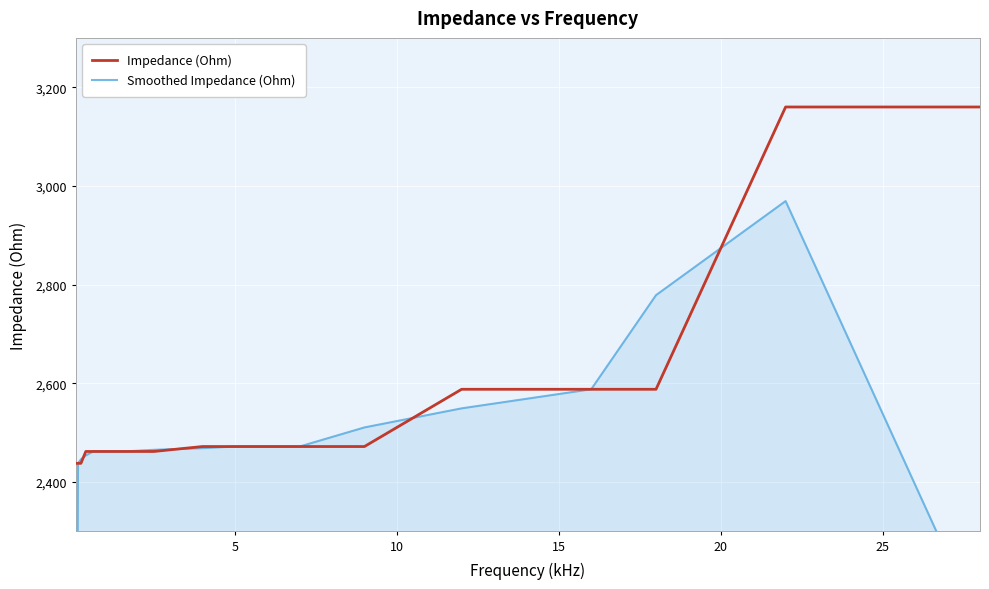

Which series has the largest total across all categories?

Impedance (Ohm)